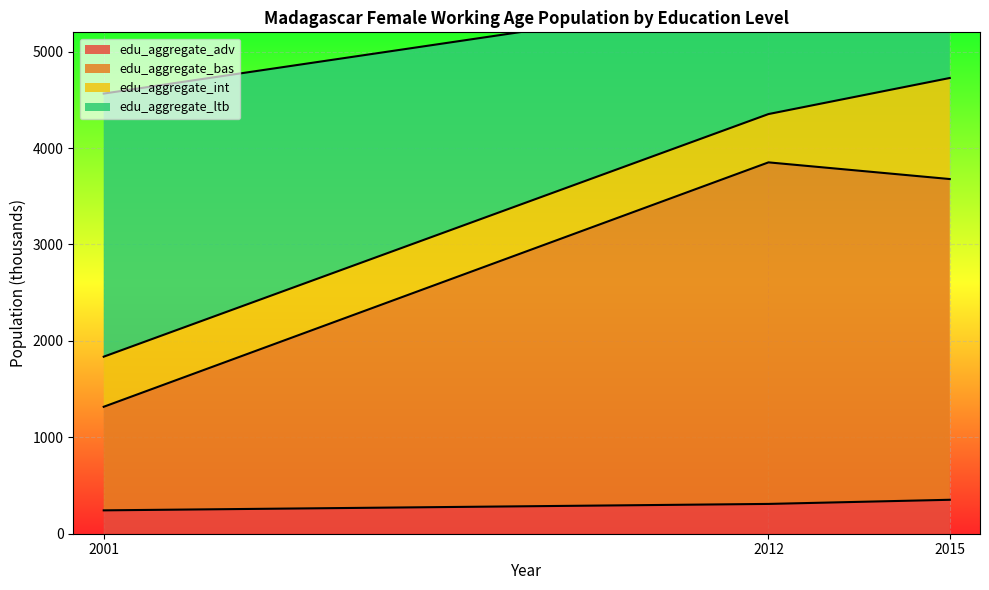

The value of edu_aggregate_adv at 2012 is 505.1. True or false?

False